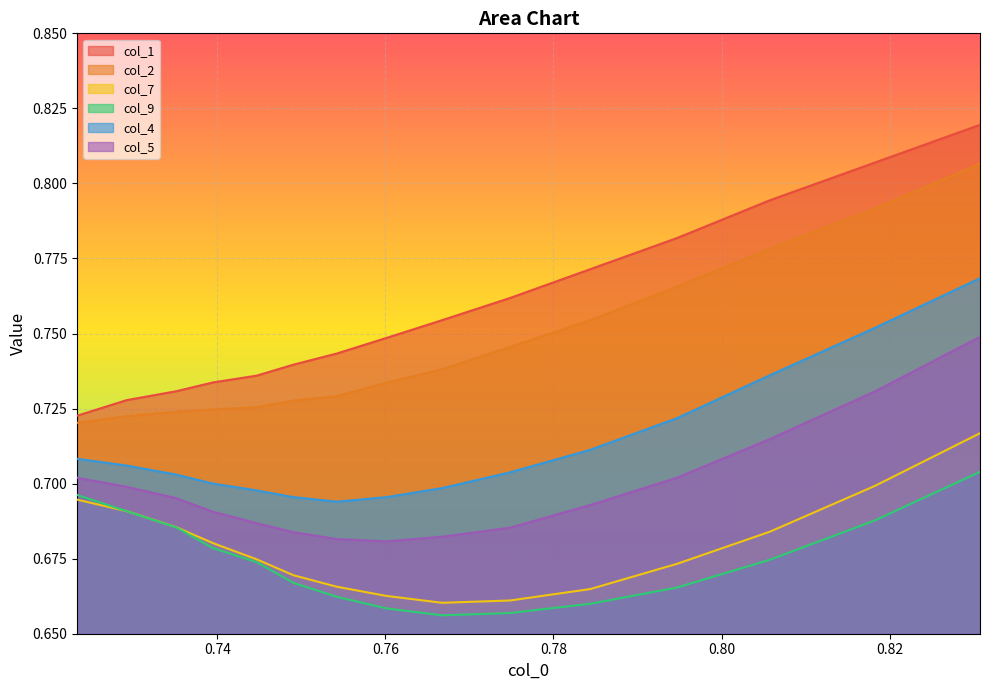

True or false: col_1 and col_9 intersect in this chart.

False